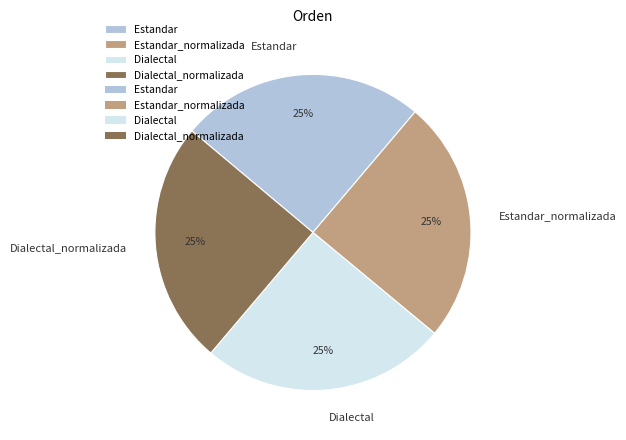

Is there any slice that represents more than half of the pie?

No